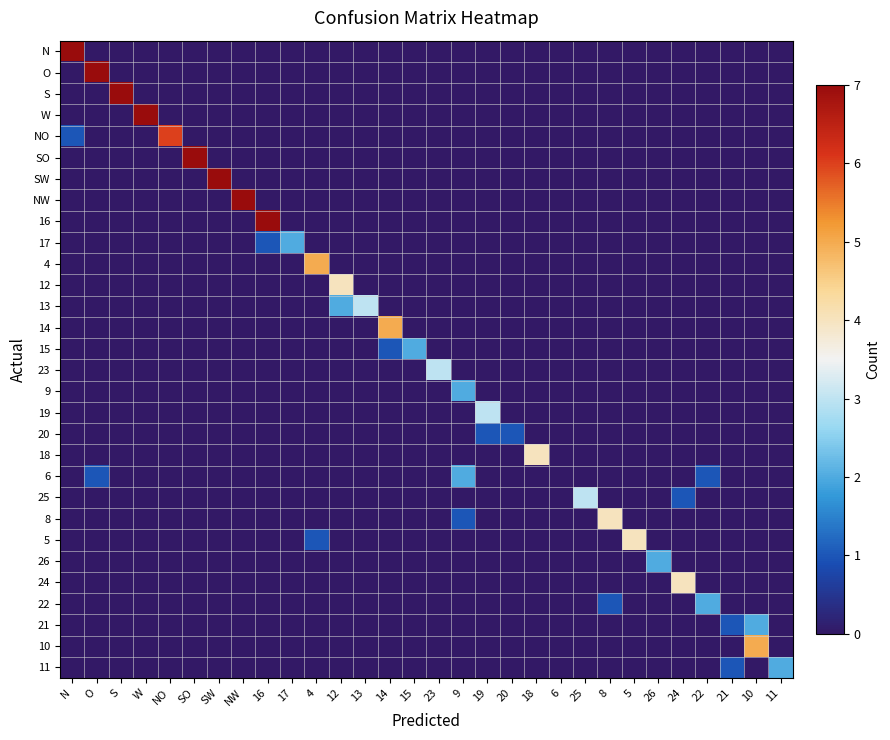

Which has a higher value, S or NW?

S